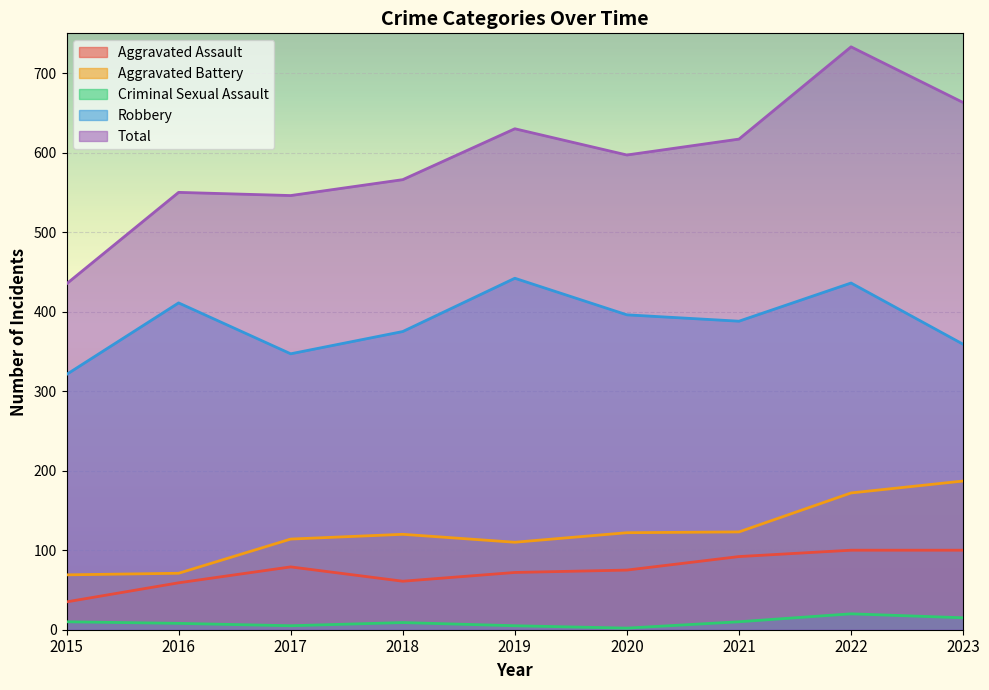

The Total series shows 328 at 2018. True or false?

False